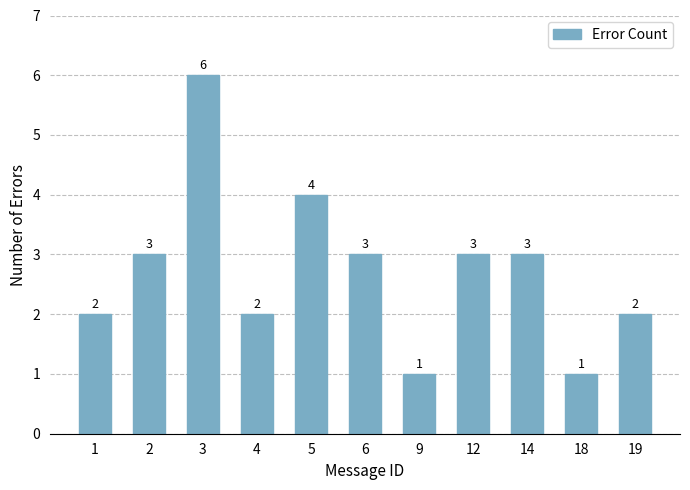

What is the sum of the values at 12 and 2?

6